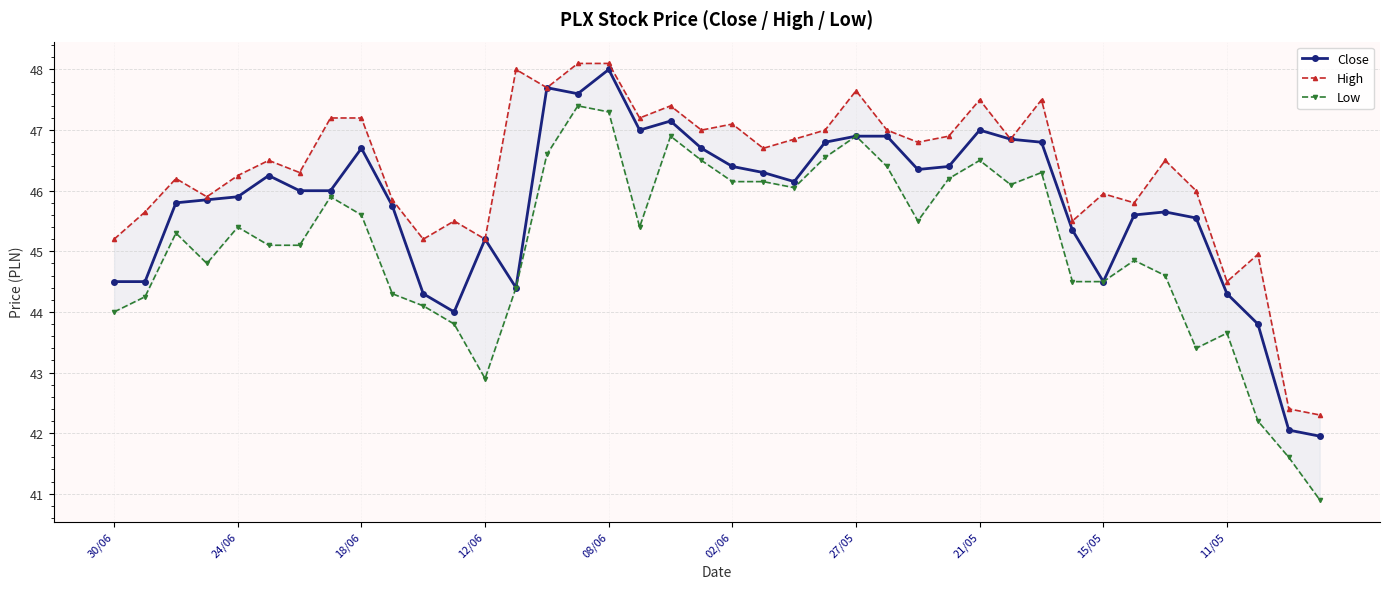

Which series has the largest total across all categories?

High